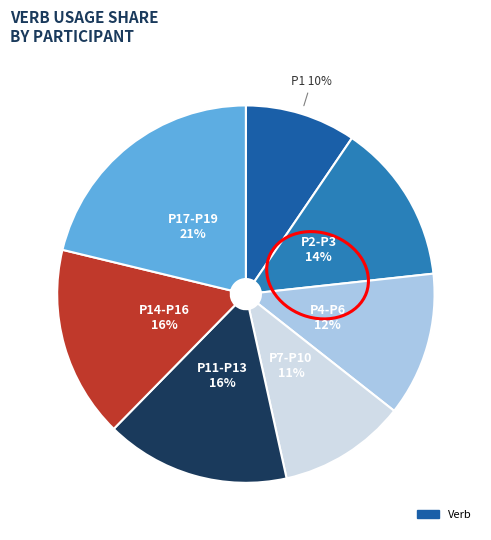

To the nearest percent, what is the average slice percentage?

14%